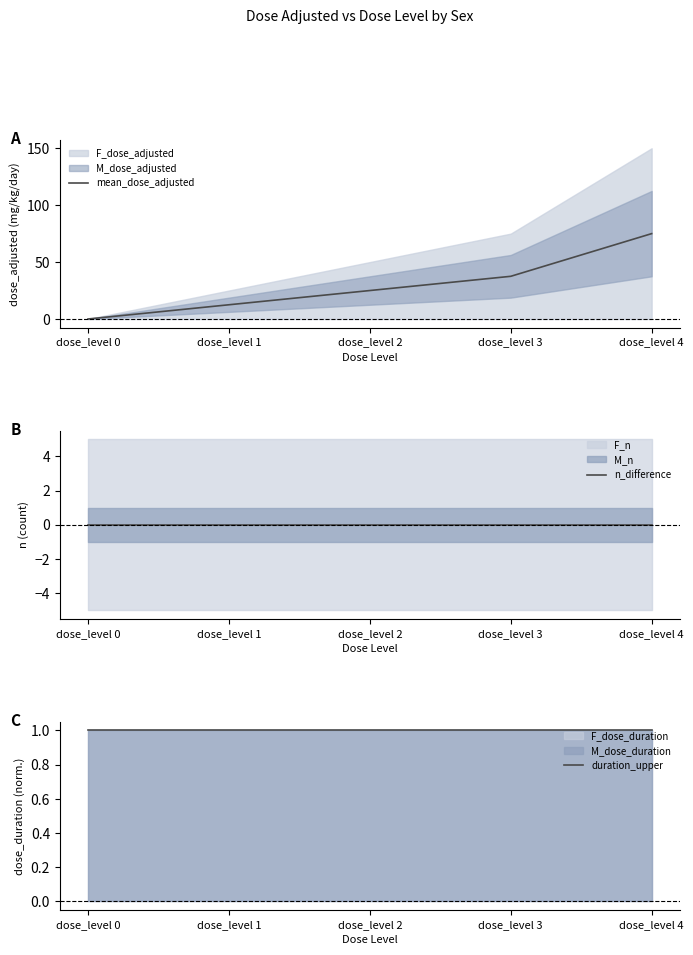

True or false: duration_upper and n_difference cross at least once.

False